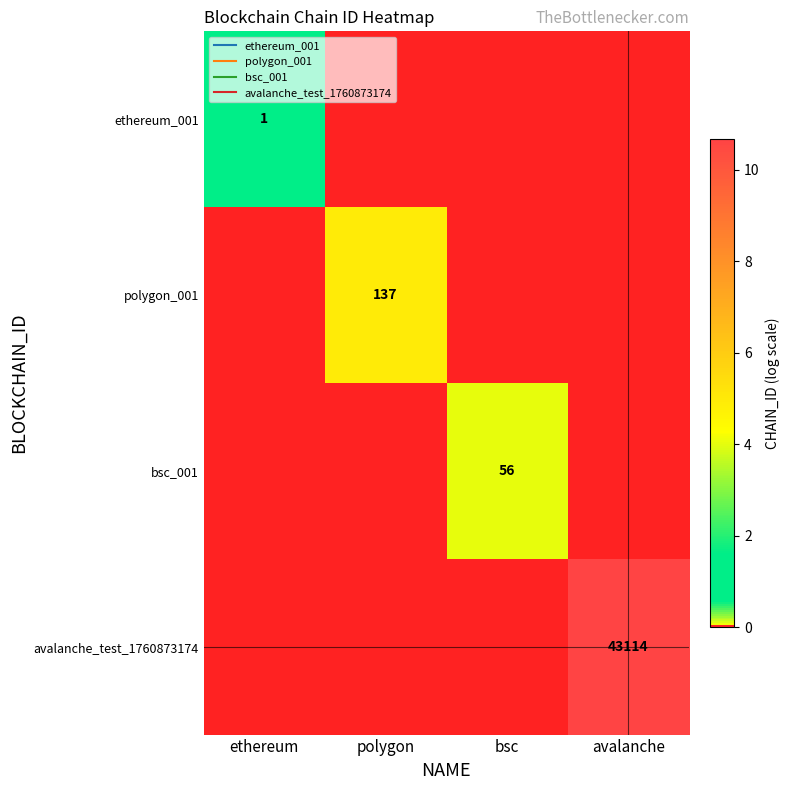

What is the difference between the maximum and minimum values in the bsc_001 series?

4.0